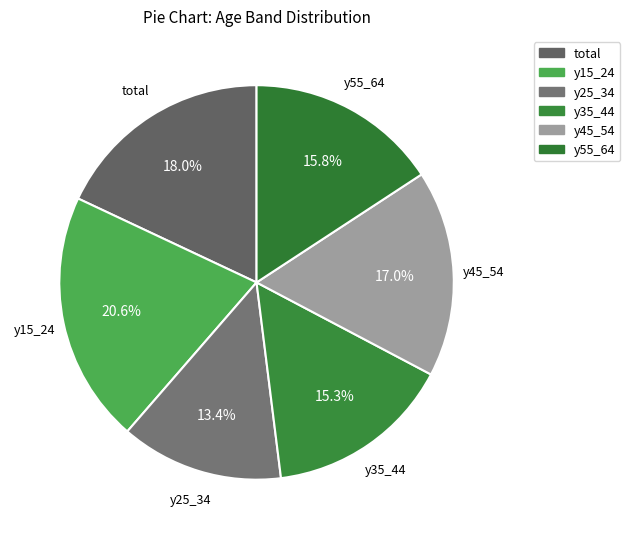

Count the number of slices in the pie.

6